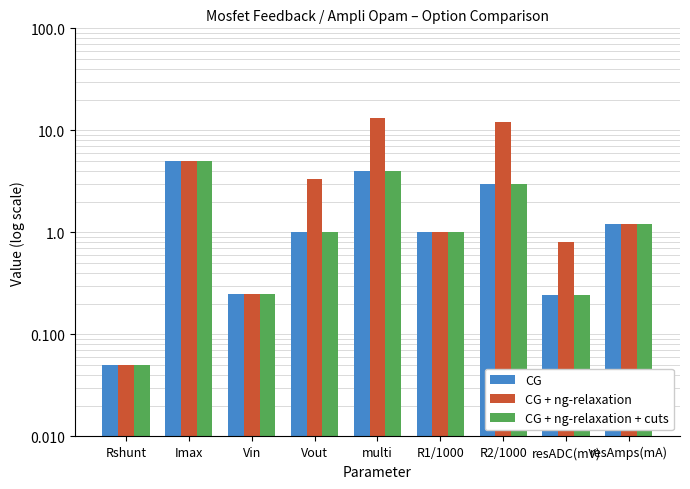

What is the greatest value displayed?

13.2